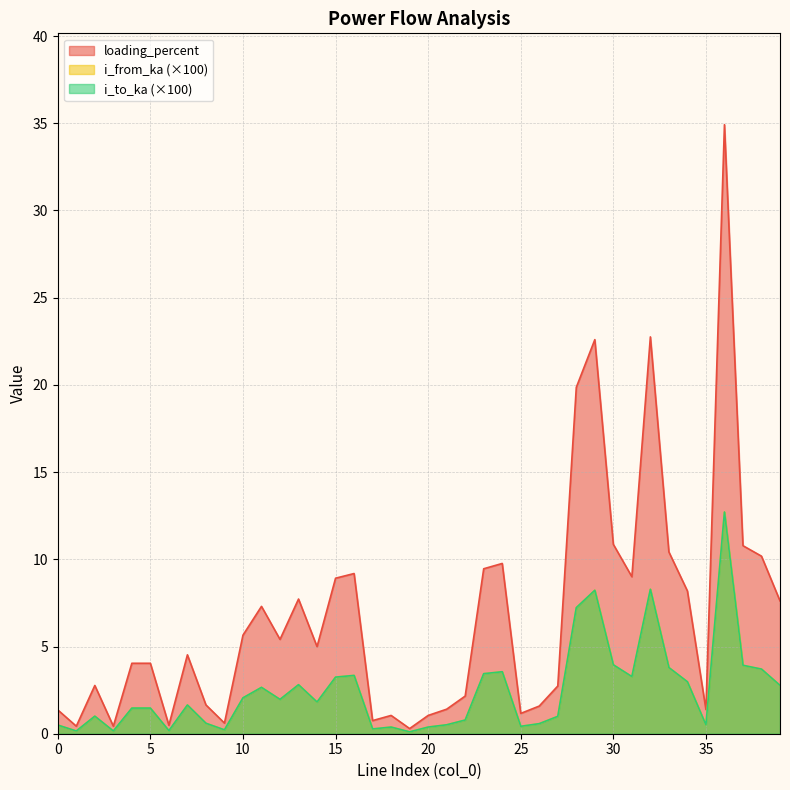

True or false: i_to_ka and loading_percent intersect in this chart.

False